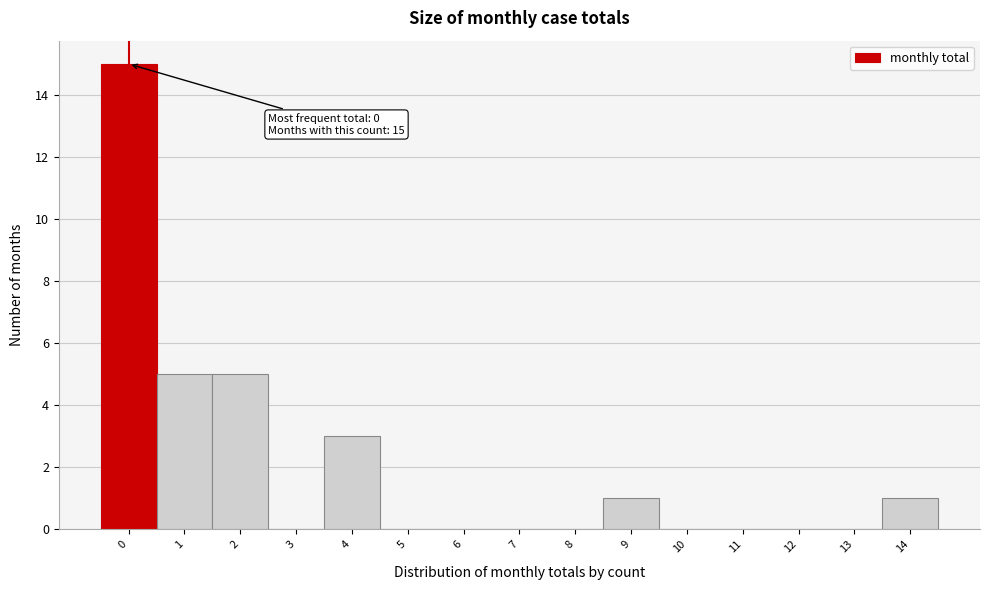

Reading left to right, transcribe all the data shown in this chart.

0=15	1=5	2=5	3=0	4=3	5=0	6=0	7=0	8=0	9=1	10=0	11=0	12=0	13=0	14=1